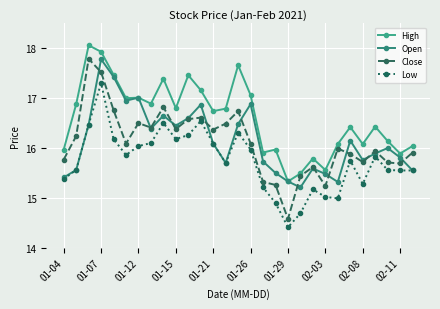

Does the chart have visible grid lines?

Yes